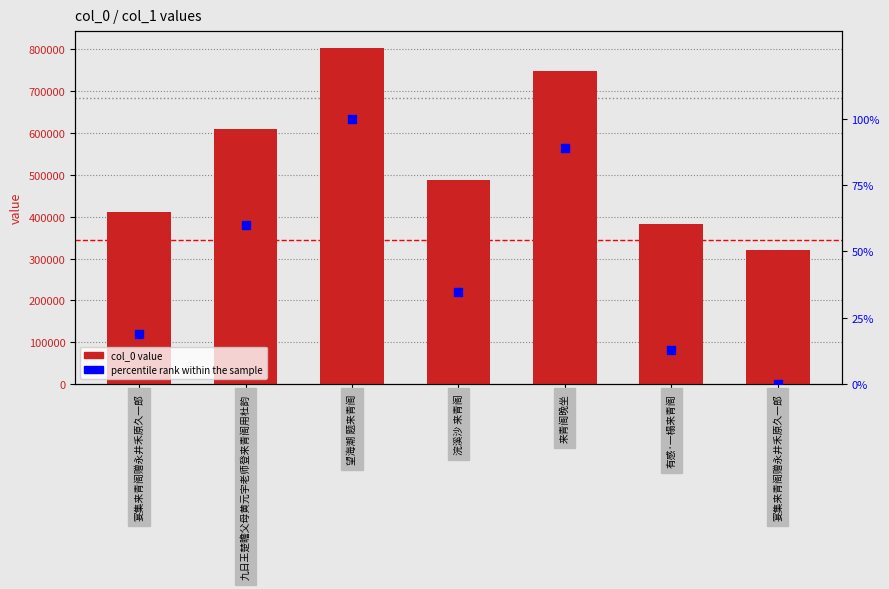

Which series reaches the maximum Y coordinate?

col_0